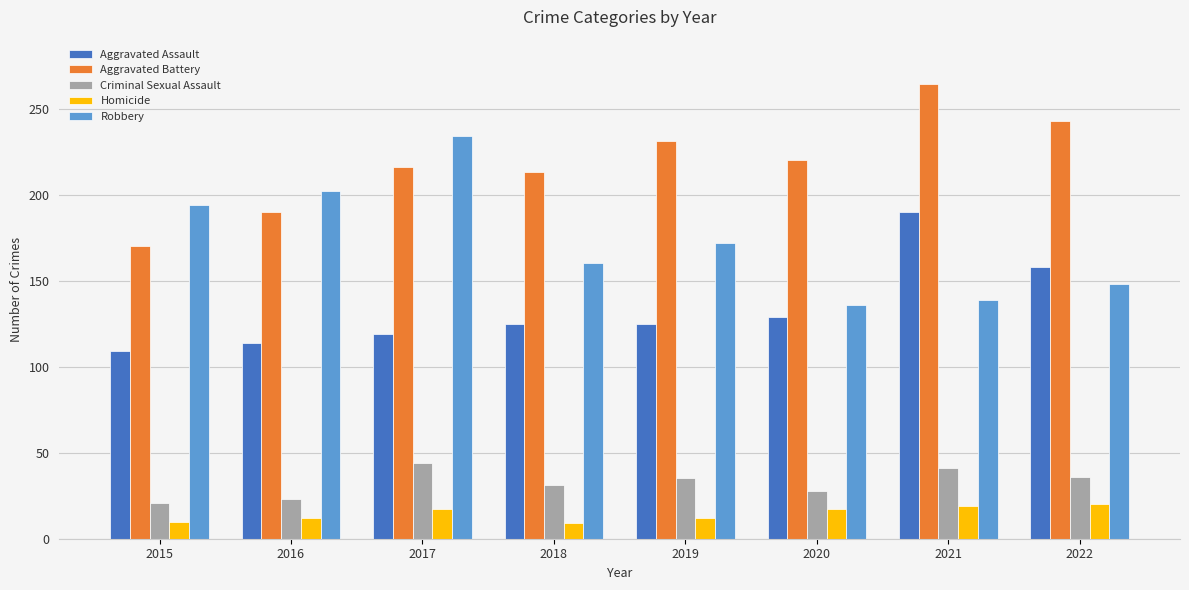

What is the sum of all Aggravated Battery values?

1747